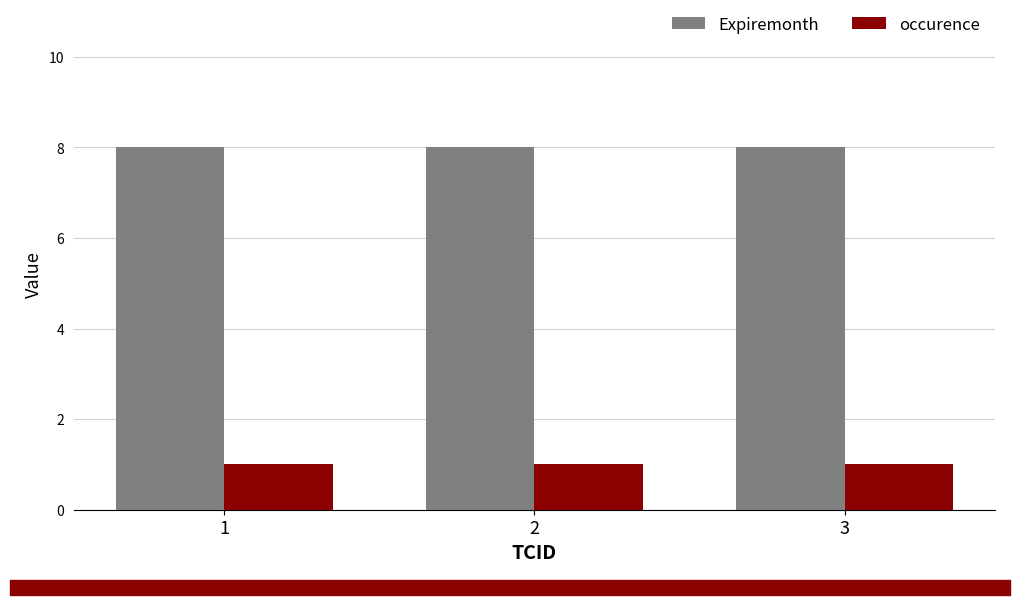

What is the difference between the highest and lowest values at 2?

7